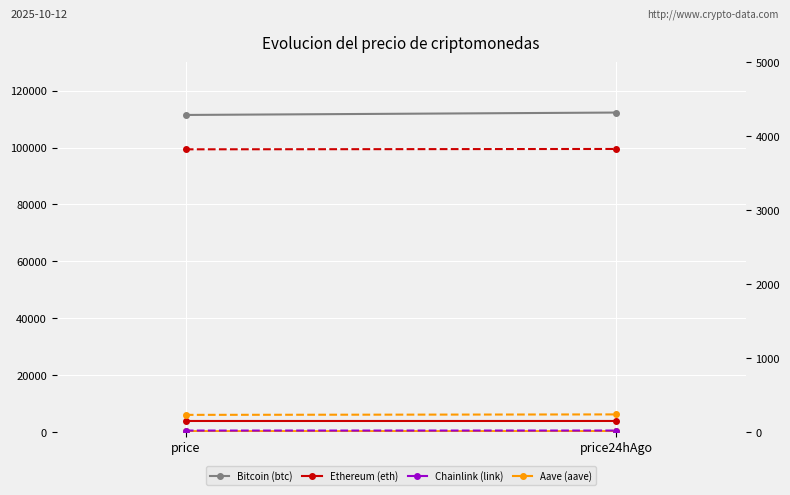

Rank the categories by Chainlink (link) value from lowest to highest.

price, price24hAgo